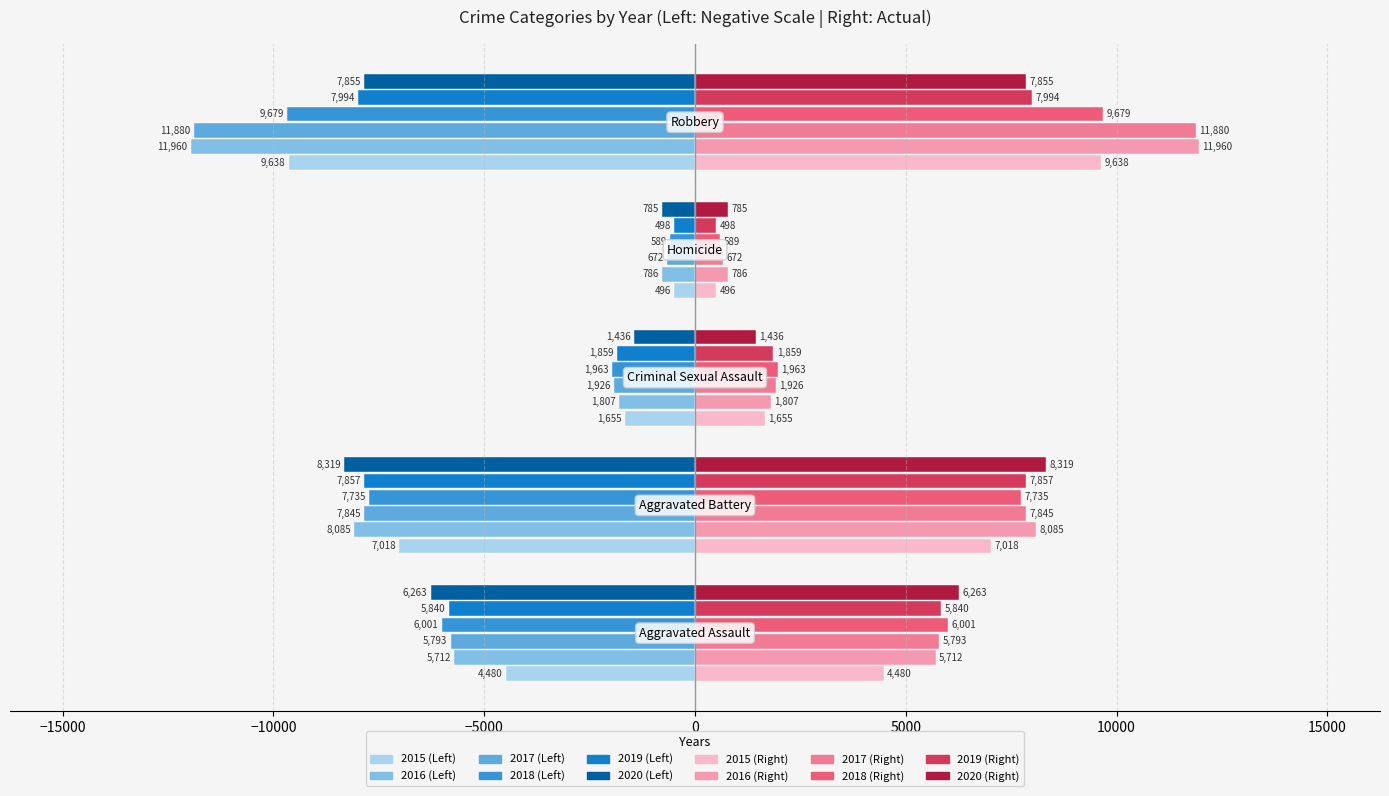

What is the minimum value shown in the chart?

-11960